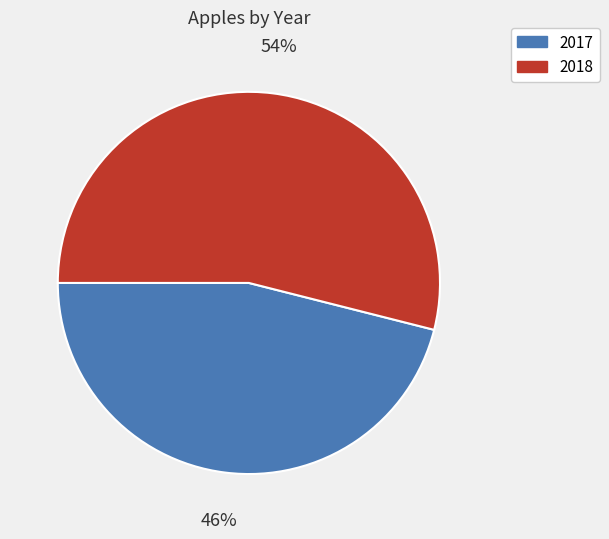

How many segments does this pie chart have?

2